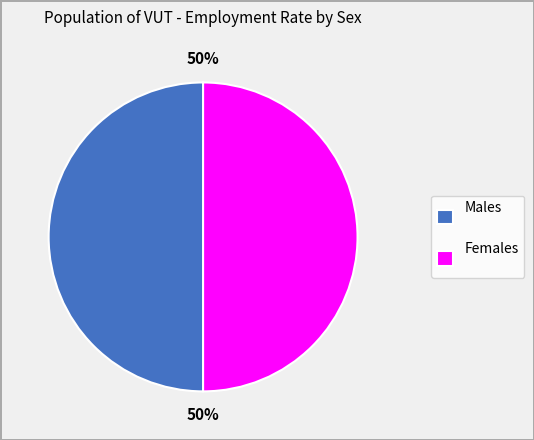

Is it true that Males is 61% of the pie?

False